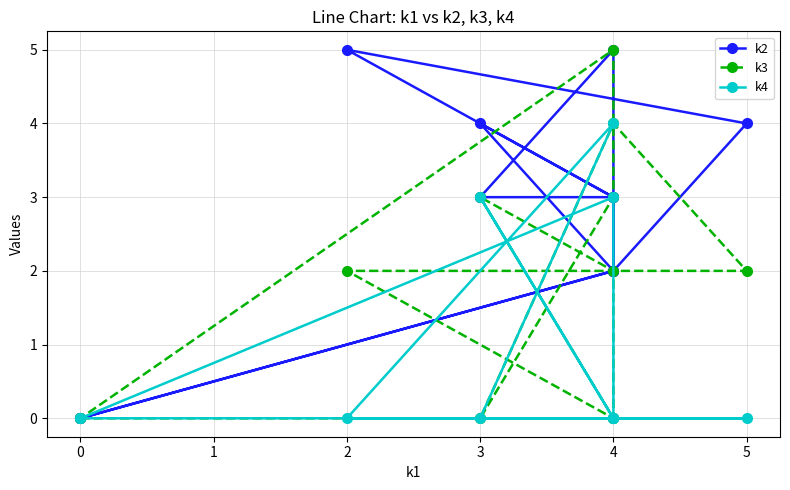

The value of k3 at 5 is 3. True or false?

False